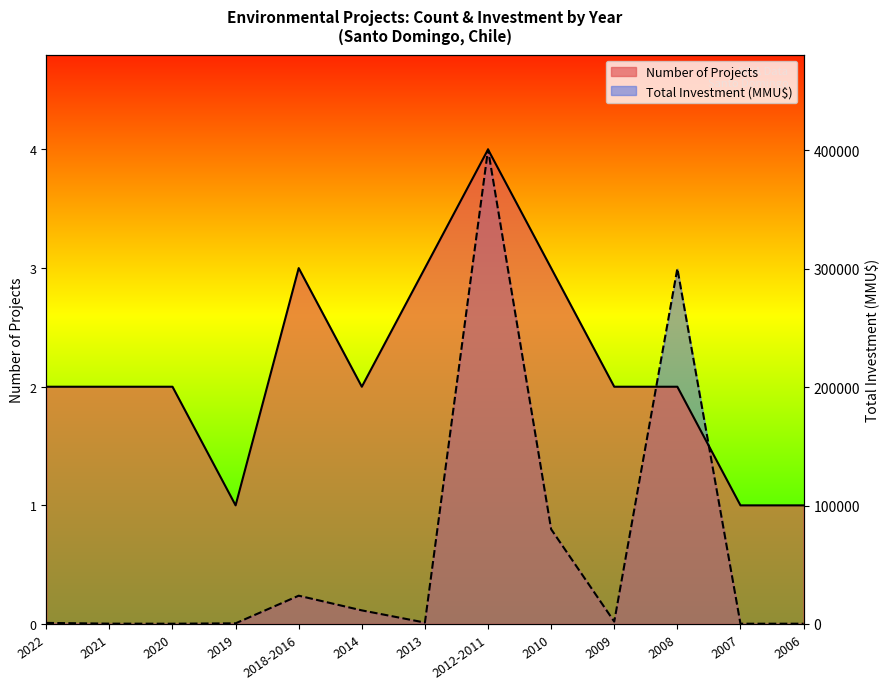

List the labels in order of Total Investment (MMU$) value, largest first.

2012-2011, 2008, 2010, 2018-2016, 2014, 2009, 2013, 2022, 2019, 2021, 2020, 2007, 2006